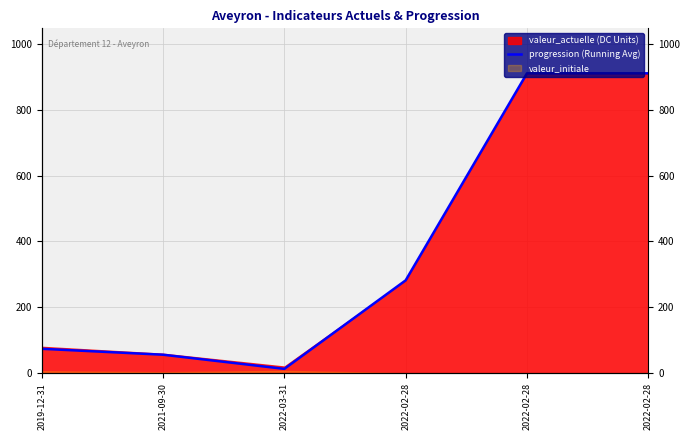

Count the number of categories in the chart.

6